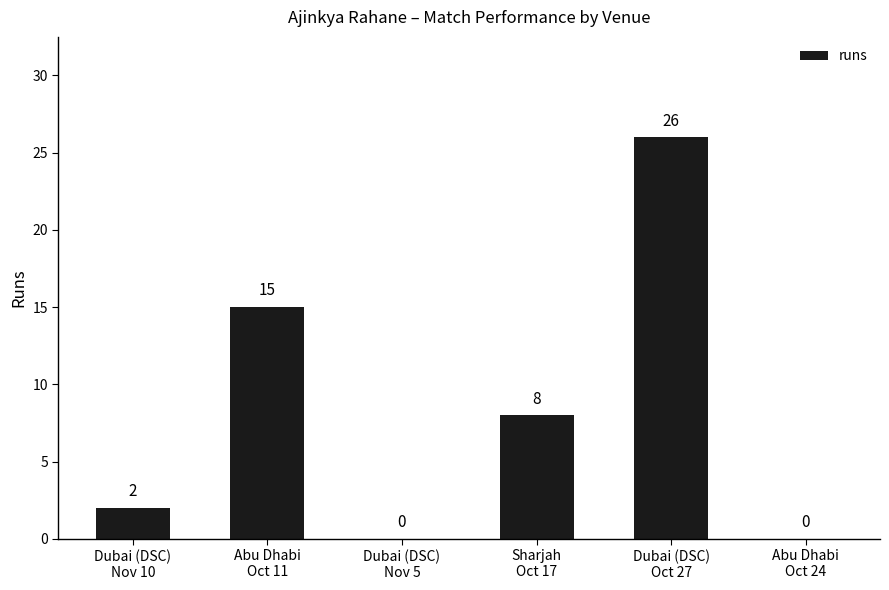

What is the sum of all values?

51